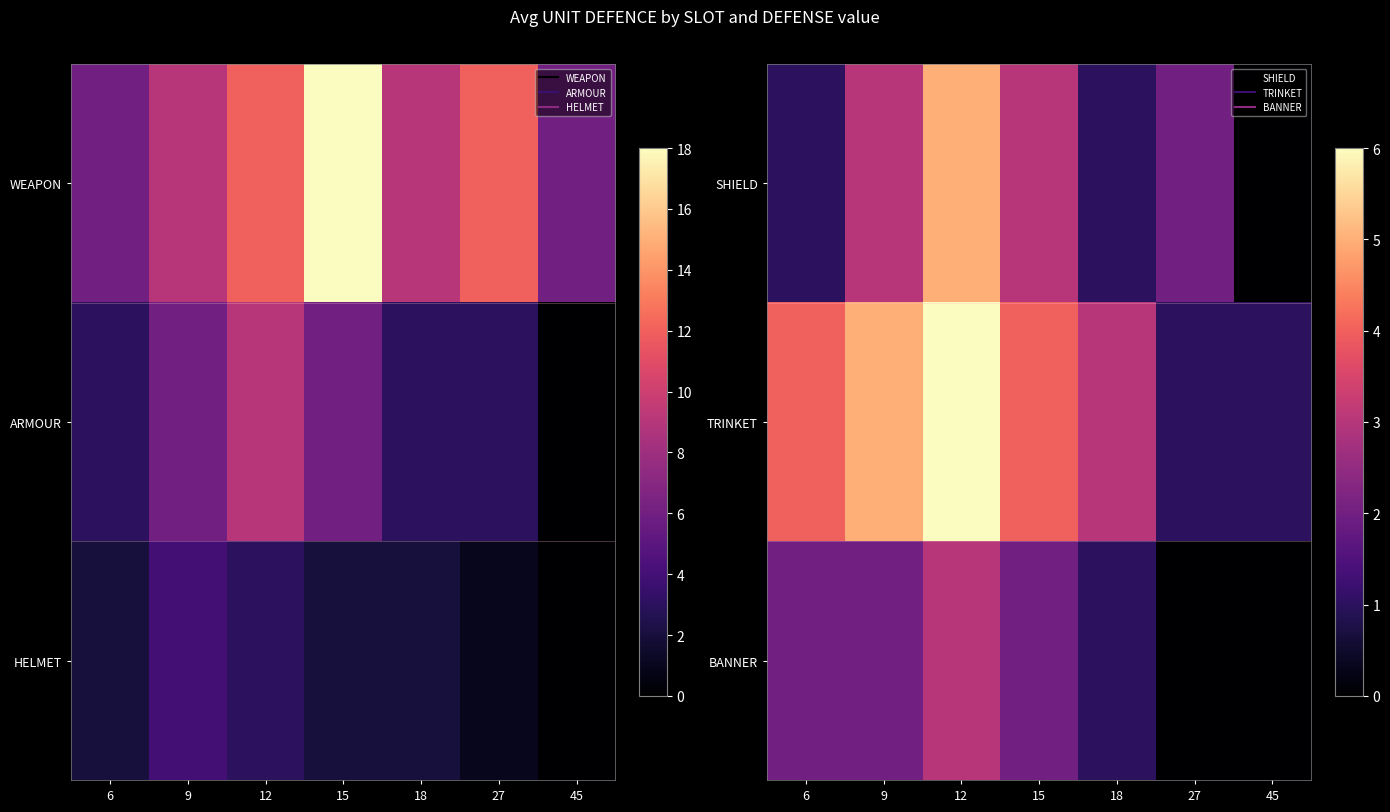

What is the minimum value for TRINKET?

1